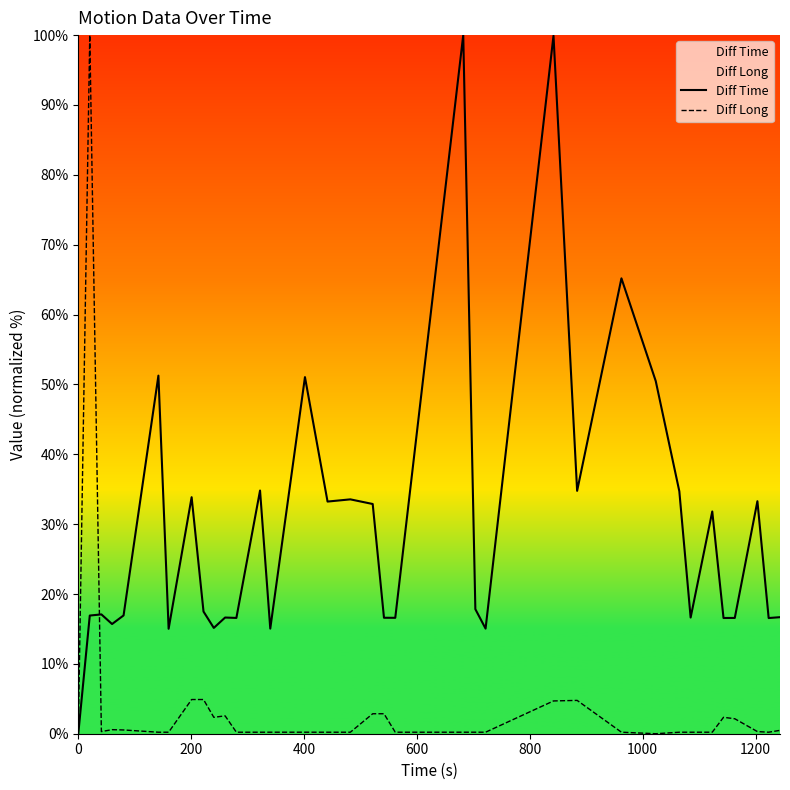

What is the maximum value shown in the chart?

100.0